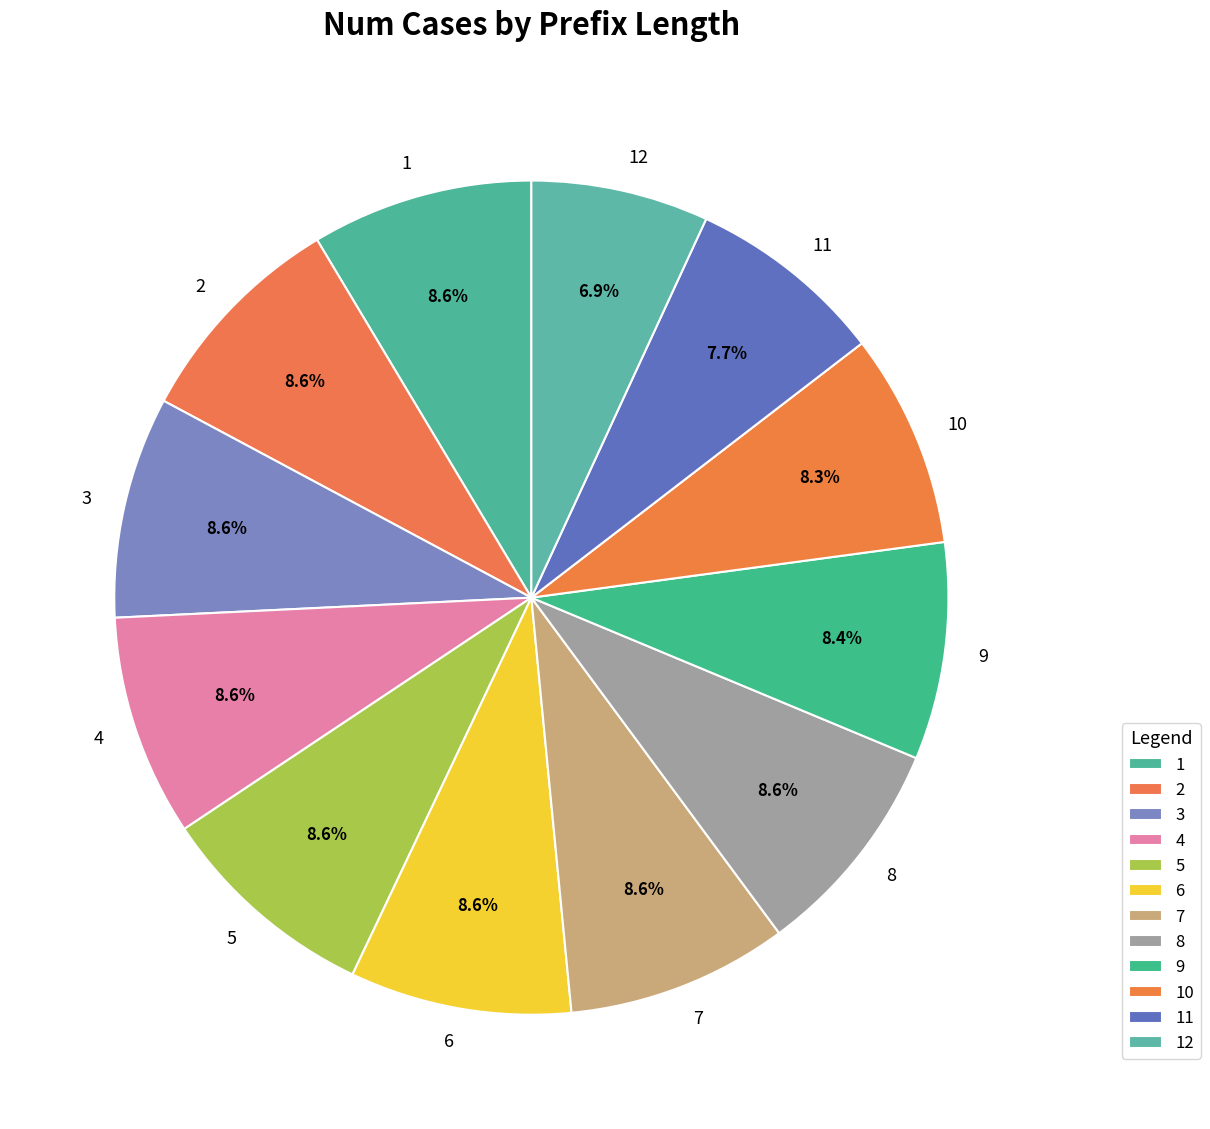

Is it true that 9 is 8% of the pie?

True